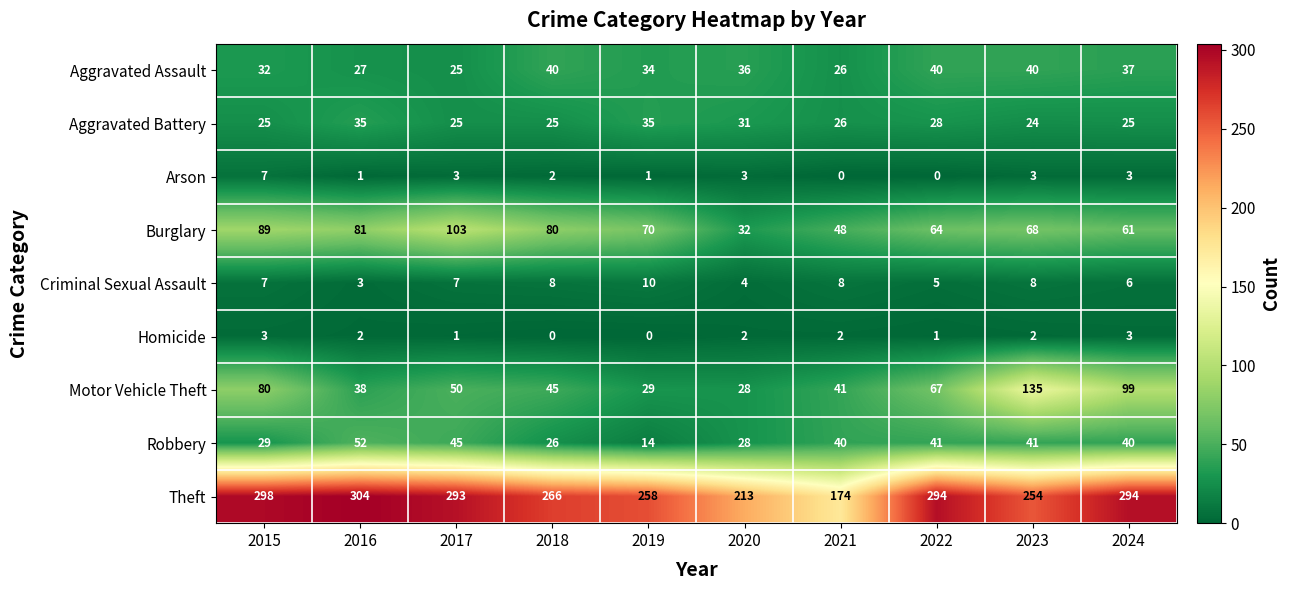

True or false: Motor Vehicle Theft has a value of 50 at 2017.

True